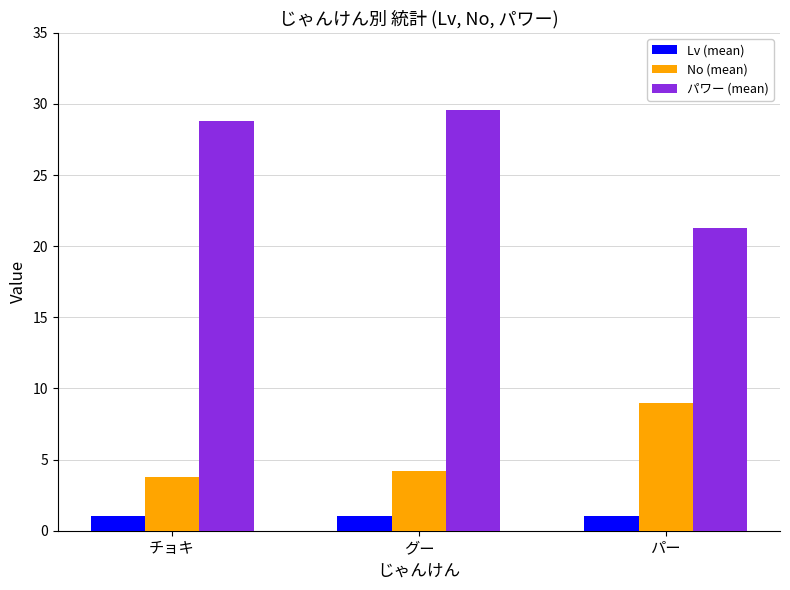

How many bars are there in each group?

3